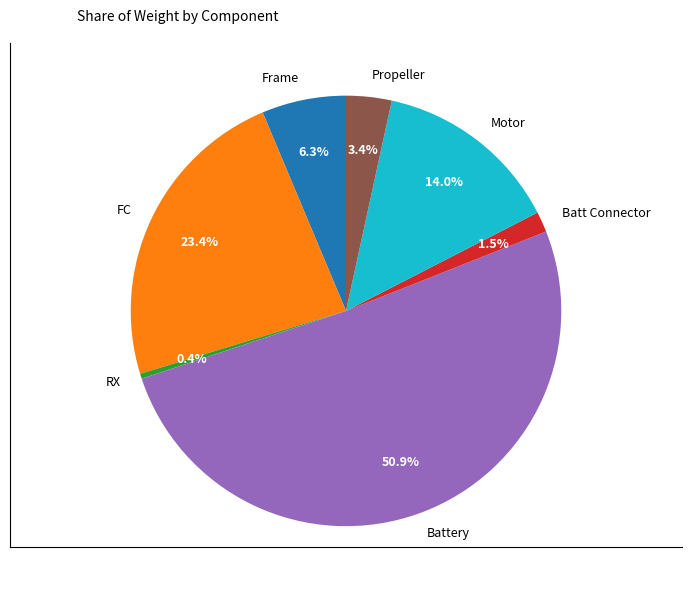

Which slice represents more than half of the pie?

Battery